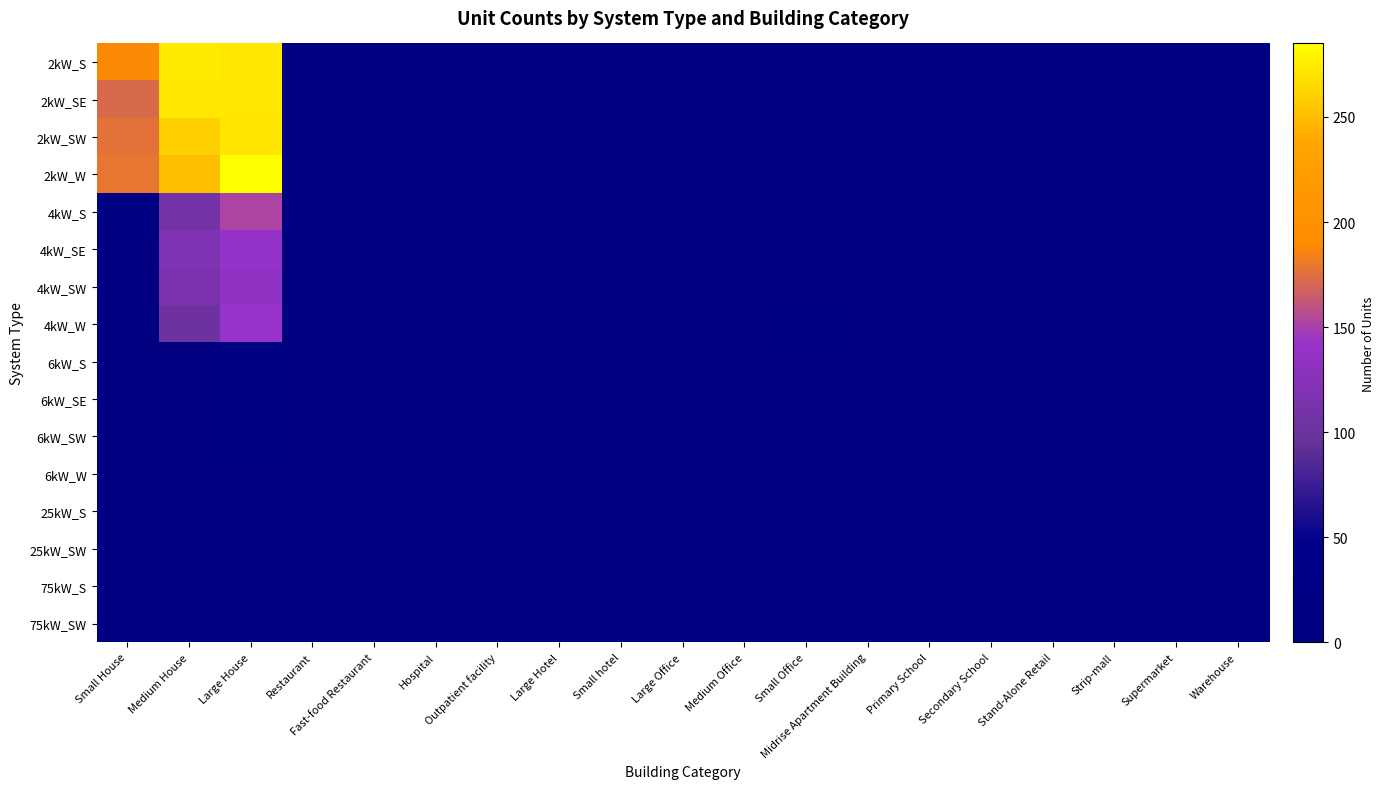

Reading right to left, what are all the values shown in this chart?

2kW_S: Warehouse=0	Supermarket=0	Strip-mall=0	Stand-Alone Retail=0	Secondary School=0	Primary School=0	Midrise Apartment Building=0	Small Office=7	Medium Office=1	Large Office=1	Small hotel=0	Large Hotel=0	Outpatient facility=0	Hospital=0	Fast-food Restaurant=0	Restaurant=0	Large House=272	Medium House=274	Small House=189
2kW_SE: Warehouse=0	Supermarket=0	Strip-mall=0	Stand-Alone Retail=0	Secondary School=0	Primary School=0	Midrise Apartment Building=0	Small Office=5	Medium Office=0	Large Office=0	Small hotel=0	Large Hotel=0	Outpatient facility=0	Hospital=0	Fast-food Restaurant=0	Restaurant=0	Large House=272	Medium House=272	Small House=172
2kW_SW: Warehouse=0	Supermarket=0	Strip-mall=0	Stand-Alone Retail=0	Secondary School=0	Primary School=0	Midrise Apartment Building=0	Small Office=2	Medium Office=1	Large Office=0	Small hotel=0	Large Hotel=0	Outpatient facility=0	Hospital=0	Fast-food Restaurant=1	Restaurant=0	Large House=271	Medium House=260	Small House=176
2kW_W: Warehouse=0	Supermarket=0	Strip-mall=0	Stand-Alone Retail=0	Secondary School=0	Primary School=0	Midrise Apartment Building=0	Small Office=6	Medium Office=1	Large Office=0	Small hotel=0	Large Hotel=0	Outpatient facility=0	Hospital=0	Fast-food Restaurant=1	Restaurant=0	Large House=285	Medium House=250	Small House=179
4kW_S: Warehouse=0	Supermarket=0	Strip-mall=0	Stand-Alone Retail=0	Secondary School=0	Primary School=0	Midrise Apartment Building=0	Small Office=4	Medium Office=0	Large Office=0	Small hotel=0	Large Hotel=0	Outpatient facility=0	Hospital=0	Fast-food Restaurant=1	Restaurant=1	Large House=152	Medium House=107	Small House=9
4kW_SE: Warehouse=0	Supermarket=0	Strip-mall=1	Stand-Alone Retail=1	Secondary School=0	Primary School=0	Midrise Apartment Building=1	Small Office=6	Medium Office=2	Large Office=0	Small hotel=1	Large Hotel=0	Outpatient facility=0	Hospital=0	Fast-food Restaurant=0	Restaurant=1	Large House=140	Medium House=119	Small House=5
4kW_SW: Warehouse=1	Supermarket=0	Strip-mall=0	Stand-Alone Retail=0	Secondary School=0	Primary School=0	Midrise Apartment Building=0	Small Office=8	Medium Office=2	Large Office=1	Small hotel=0	Large Hotel=0	Outpatient facility=0	Hospital=0	Fast-food Restaurant=1	Restaurant=2	Large House=136	Medium House=116	Small House=5
4kW_W: Warehouse=1	Supermarket=0	Strip-mall=0	Stand-Alone Retail=1	Secondary School=0	Primary School=0	Midrise Apartment Building=1	Small Office=12	Medium Office=1	Large Office=0	Small hotel=0	Large Hotel=0	Outpatient facility=0	Hospital=0	Fast-food Restaurant=0	Restaurant=0	Large House=142	Medium House=102	Small House=7
6kW_S: Warehouse=1	Supermarket=0	Strip-mall=0	Stand-Alone Retail=2	Secondary School=0	Primary School=1	Midrise Apartment Building=0	Small Office=4	Medium Office=3	Large Office=1	Small hotel=0	Large Hotel=0	Outpatient facility=0	Hospital=0	Fast-food Restaurant=0	Restaurant=0	Large House=12	Medium House=2	Small House=0
6kW_SE: Warehouse=0	Supermarket=0	Strip-mall=0	Stand-Alone Retail=1	Secondary School=0	Primary School=0	Midrise Apartment Building=0	Small Office=2	Medium Office=1	Large Office=2	Small hotel=1	Large Hotel=0	Outpatient facility=0	Hospital=0	Fast-food Restaurant=0	Restaurant=0	Large House=12	Medium House=1	Small House=0
6kW_SW: Warehouse=2	Supermarket=1	Strip-mall=0	Stand-Alone Retail=1	Secondary School=0	Primary School=0	Midrise Apartment Building=0	Small Office=4	Medium Office=3	Large Office=1	Small hotel=0	Large Hotel=0	Outpatient facility=1	Hospital=0	Fast-food Restaurant=0	Restaurant=0	Large House=20	Medium House=2	Small House=0
6kW_W: Warehouse=0	Supermarket=0	Strip-mall=0	Stand-Alone Retail=2	Secondary School=0	Primary School=1	Midrise Apartment Building=0	Small Office=3	Medium Office=2	Large Office=1	Small hotel=0	Large Hotel=0	Outpatient facility=0	Hospital=0	Fast-food Restaurant=0	Restaurant=0	Large House=6	Medium House=0	Small House=0
25kW_S: Warehouse=0	Supermarket=0	Strip-mall=1	Stand-Alone Retail=0	Secondary School=0	Primary School=0	Midrise Apartment Building=0	Small Office=0	Medium Office=0	Large Office=1	Small hotel=0	Large Hotel=0	Outpatient facility=0	Hospital=0	Fast-food Restaurant=0	Restaurant=0	Large House=0	Medium House=0	Small House=0
25kW_SW: Warehouse=1	Supermarket=1	Strip-mall=0	Stand-Alone Retail=0	Secondary School=1	Primary School=1	Midrise Apartment Building=0	Small Office=0	Medium Office=0	Large Office=0	Small hotel=0	Large Hotel=0	Outpatient facility=0	Hospital=0	Fast-food Restaurant=0	Restaurant=0	Large House=0	Medium House=0	Small House=0
75kW_S: Warehouse=1	Supermarket=0	Strip-mall=0	Stand-Alone Retail=2	Secondary School=1	Primary School=0	Midrise Apartment Building=0	Small Office=0	Medium Office=0	Large Office=0	Small hotel=0	Large Hotel=0	Outpatient facility=0	Hospital=0	Fast-food Restaurant=0	Restaurant=0	Large House=0	Medium House=0	Small House=0
75kW_SW: Warehouse=0	Supermarket=1	Strip-mall=1	Stand-Alone Retail=1	Secondary School=1	Primary School=0	Midrise Apartment Building=0	Small Office=0	Medium Office=0	Large Office=2	Small hotel=0	Large Hotel=0	Outpatient facility=0	Hospital=0	Fast-food Restaurant=0	Restaurant=0	Large House=0	Medium House=0	Small House=0